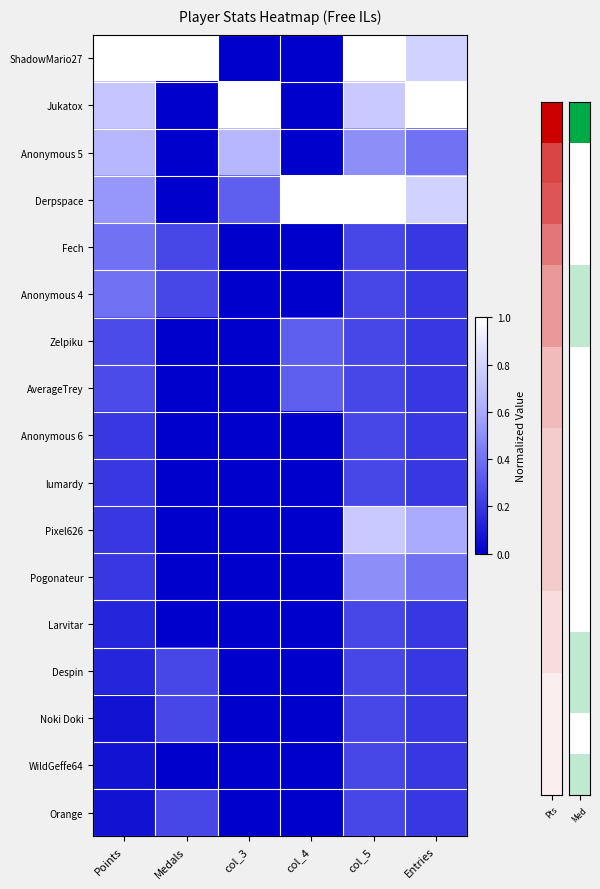

Rank the series by their maximum value, from highest to lowest.

ShadowMario27, Jukatox, Derpspace, Pixel626, Anonymous 5, Pogonateur, Fech, Anonymous 4, Zelpiku, AverageTrey, Anonymous 6, lumardy, Larvitar, Despin, Noki Doki, WildGeffe64, Orange